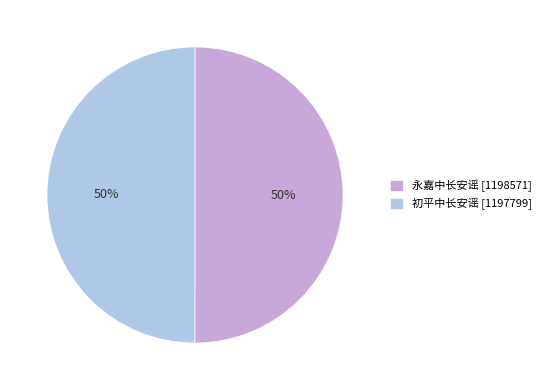

True or false: 初平中长安谣 [1197799] accounts for 50% of the total.

True